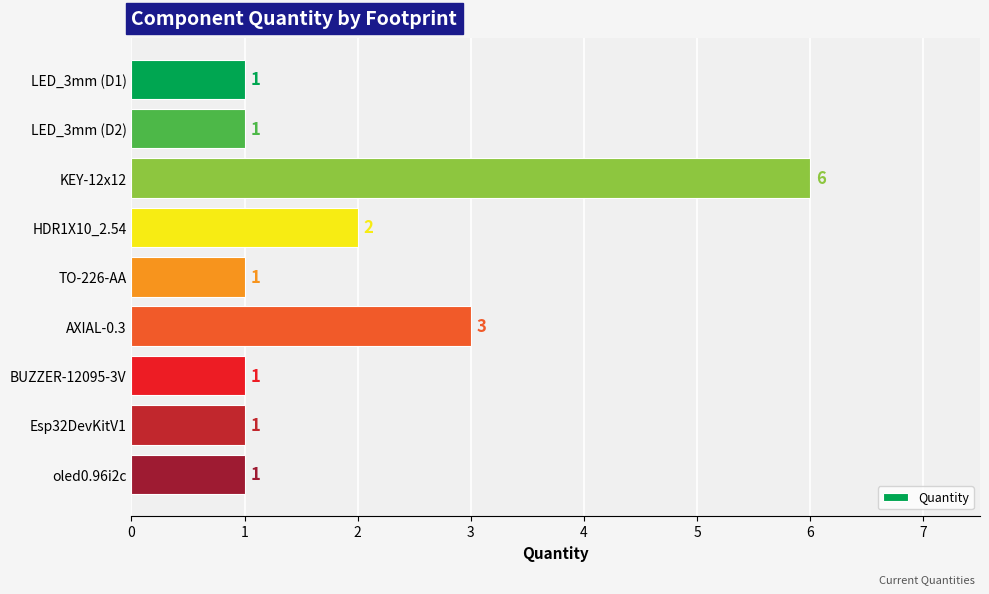

The value at oled0.96i2c is 2. True or false?

False